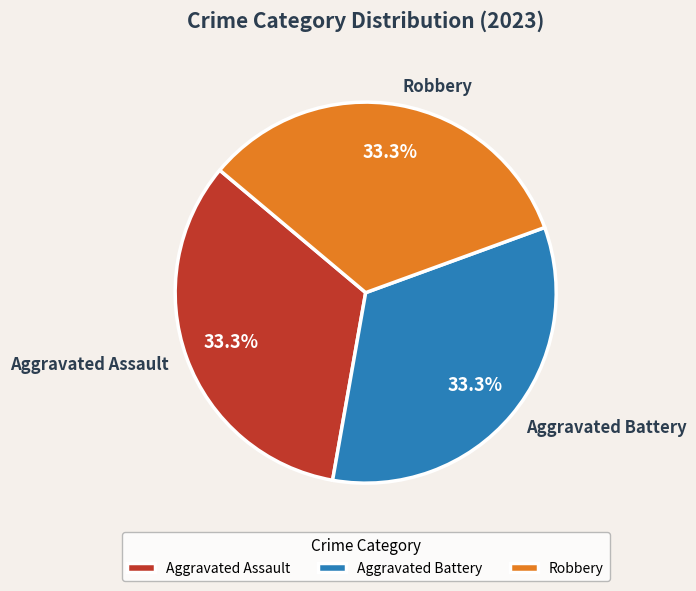

Count the number of slices in the pie.

3